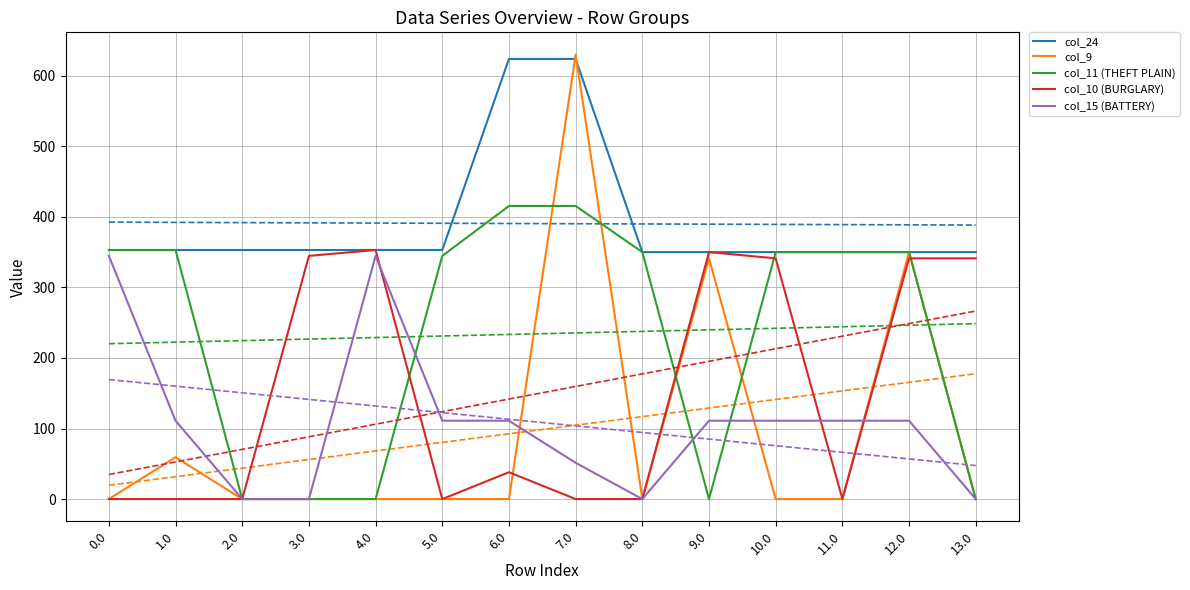

At which category does col_9 reach its first local peak?

1.0